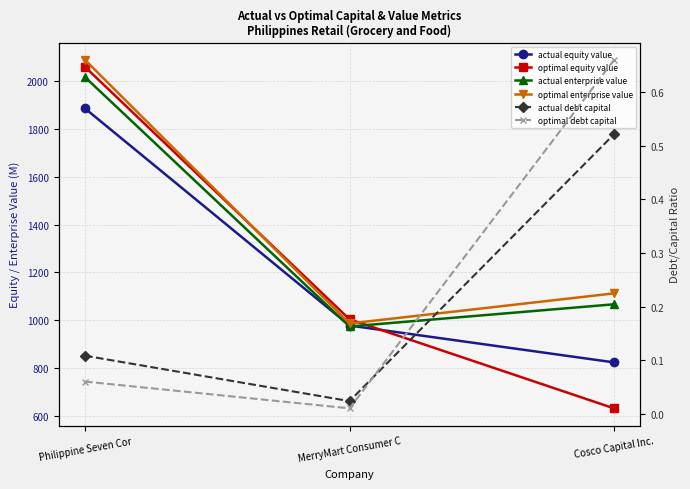

Which series has the largest total across all categories?

optimal enterprise value